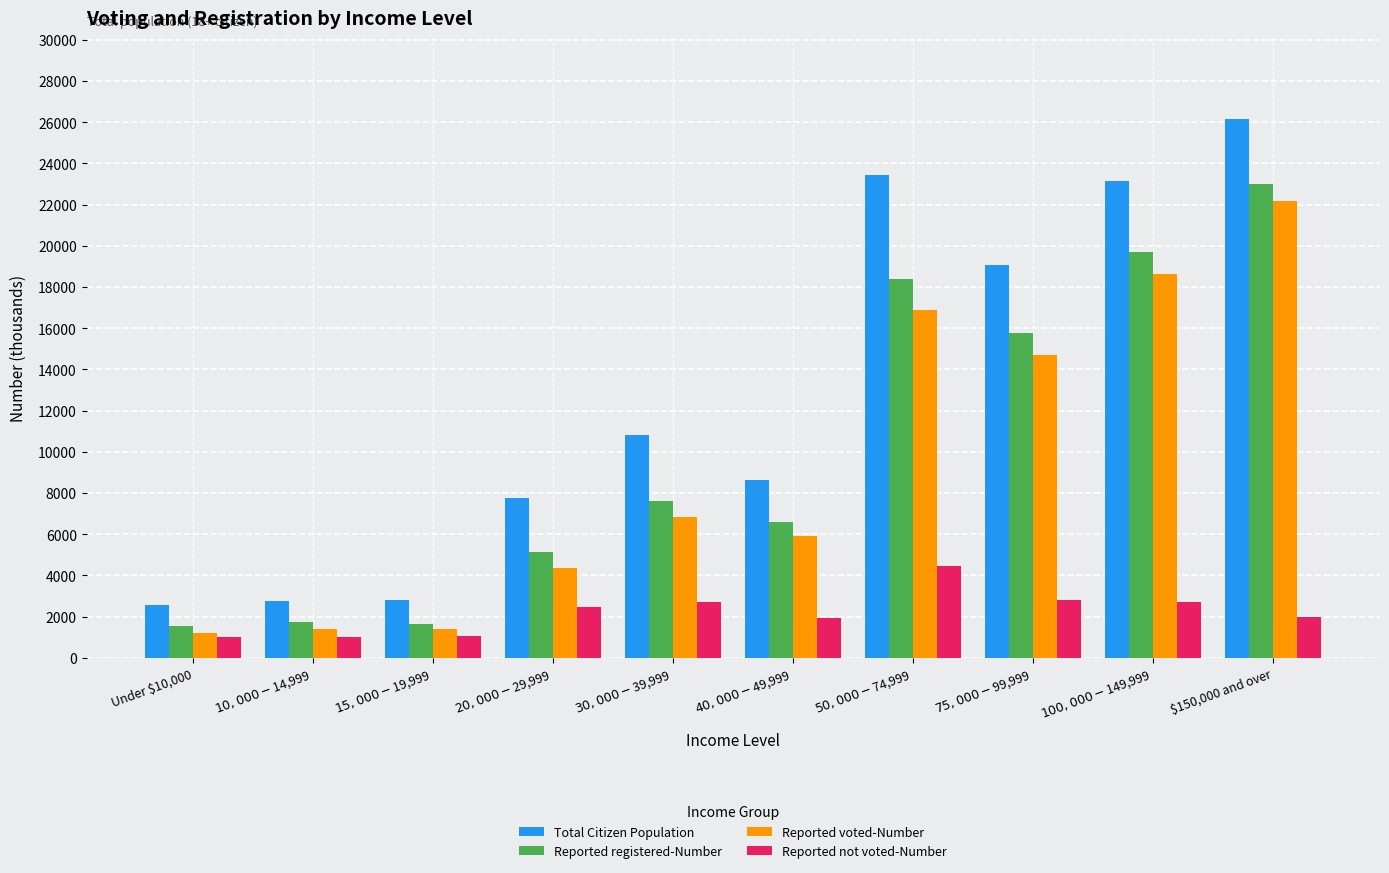

The Reported not voted-Number series shows 3641 at $20,000-$29,999. True or false?

False